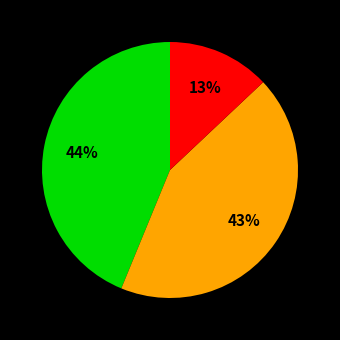

To the nearest percent, what is the difference between the largest and smallest slice percentages?

31%